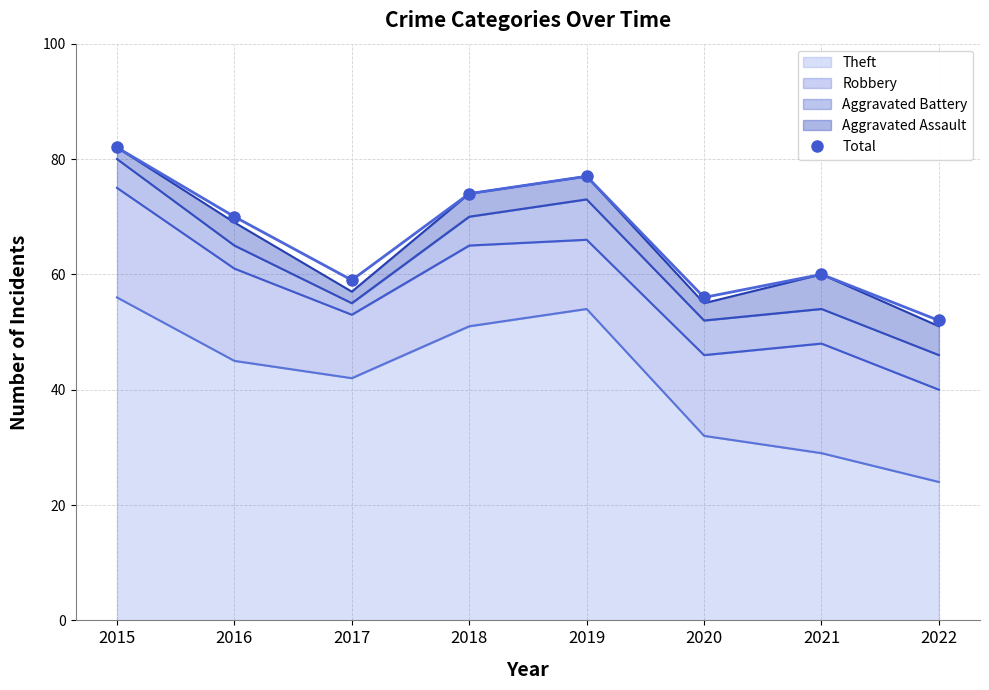

Between 2022 and 2017, which is larger?

2017